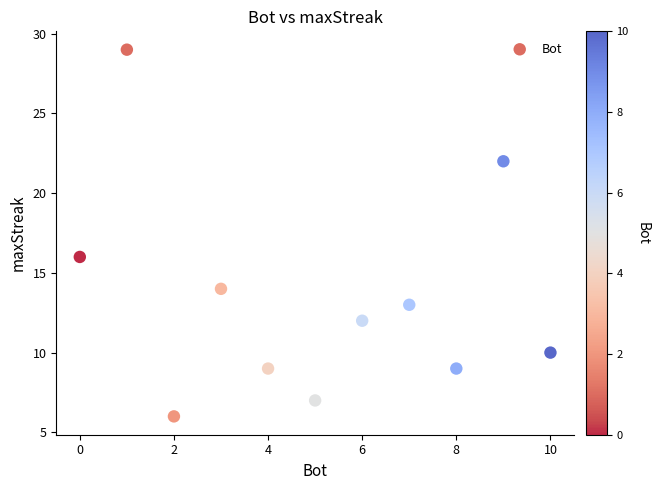

What is the average Y value?

13